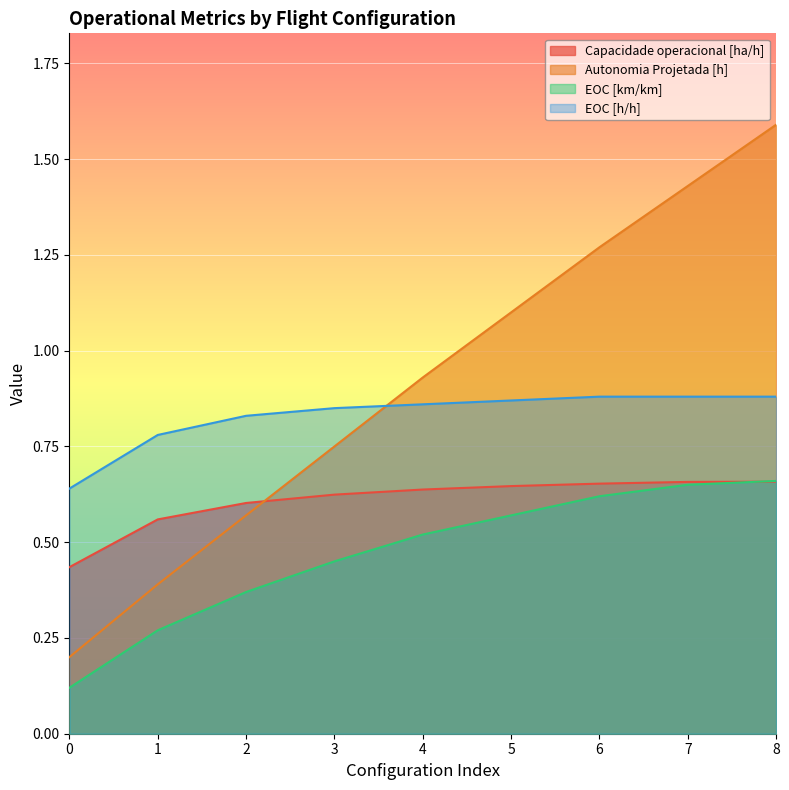

List the series in order of their peak value, highest first.

Autonomia Projetada [h], EOC [h/h], EOC [km/km], Capacidade operacional [ha/h]